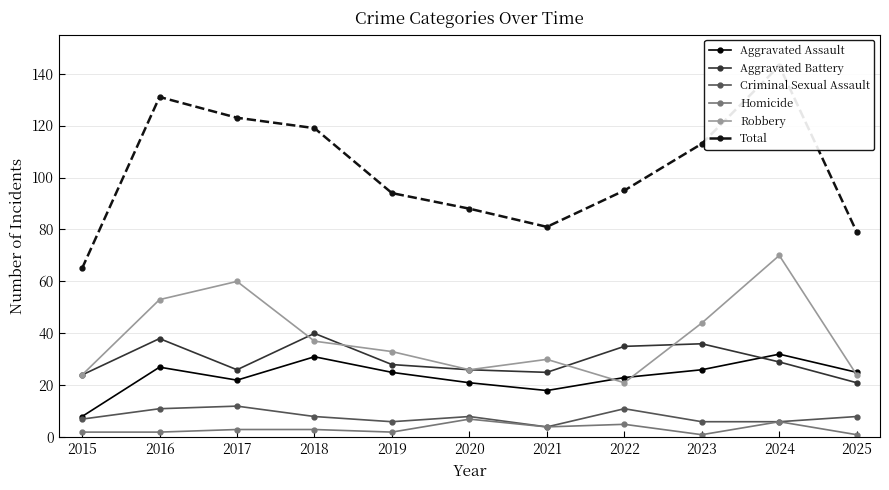

The Aggravated Battery series shows 42 at 2020. True or false?

False